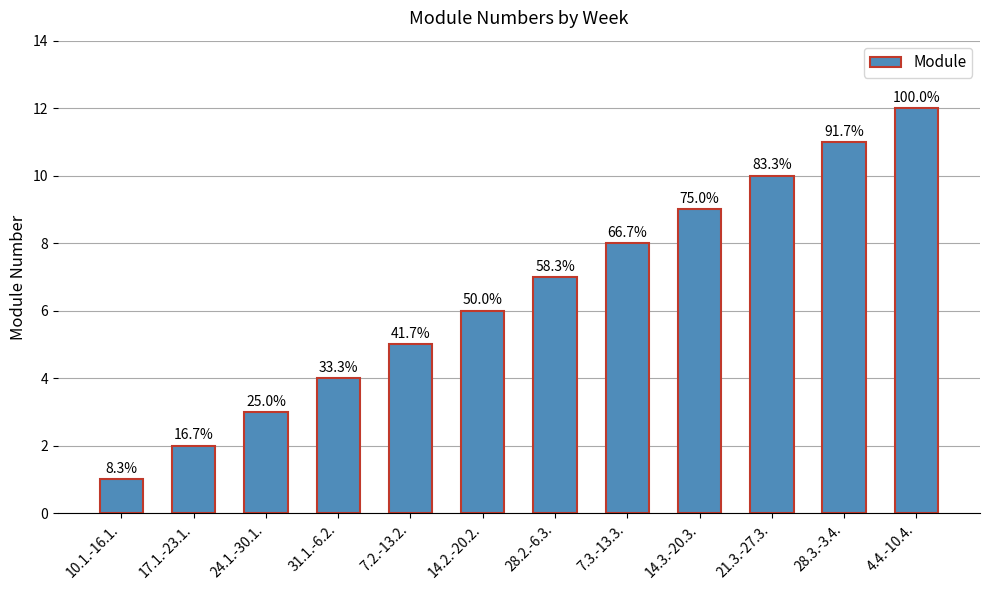

How many bars are there in total?

12